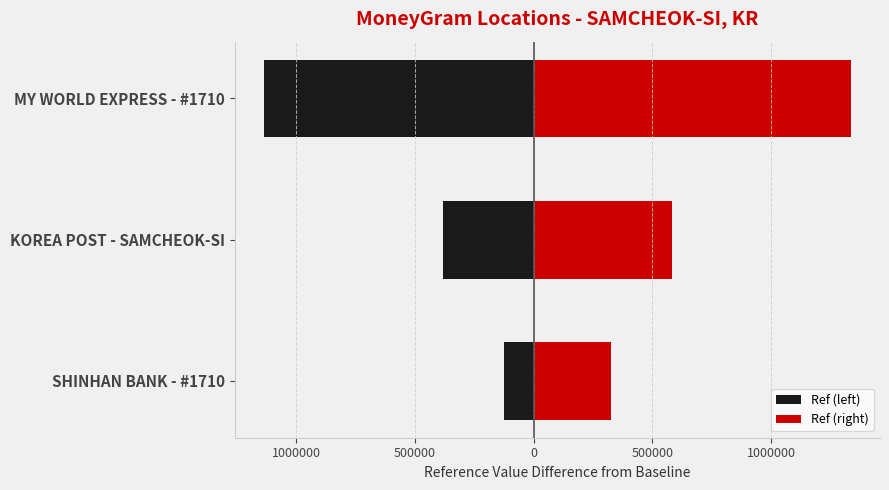

Are the bars grouped side by side (vs. stacked)?

Yes